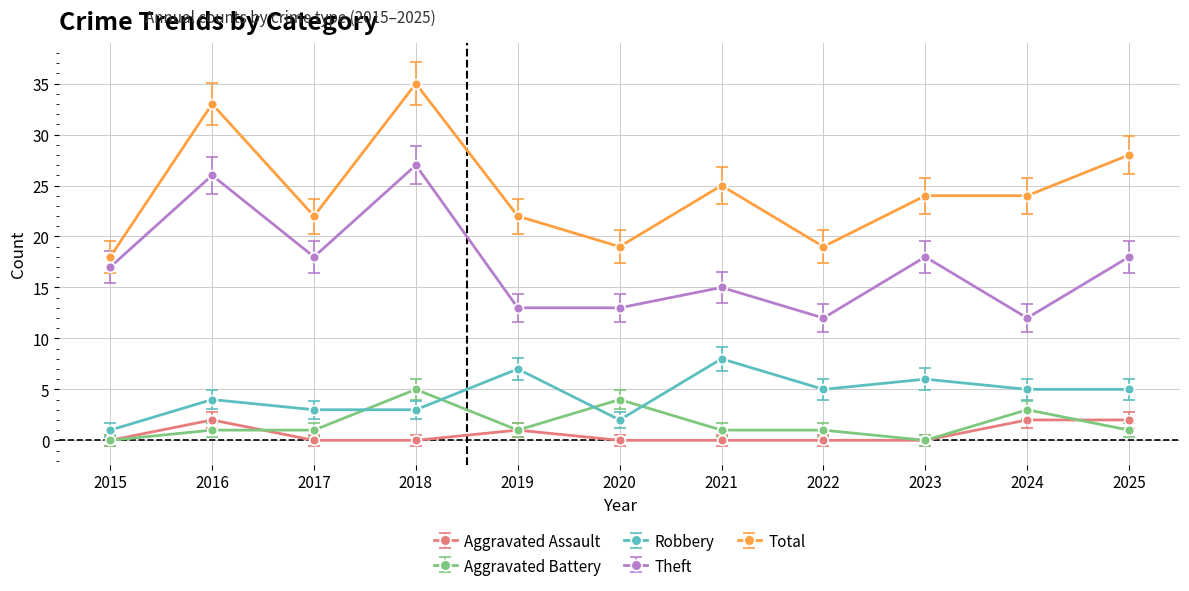

True or false: Theft and Total cross at least once.

False